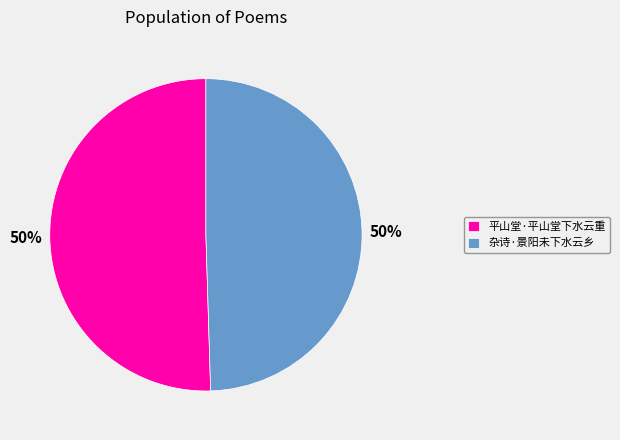

How many slices are in this pie chart?

2